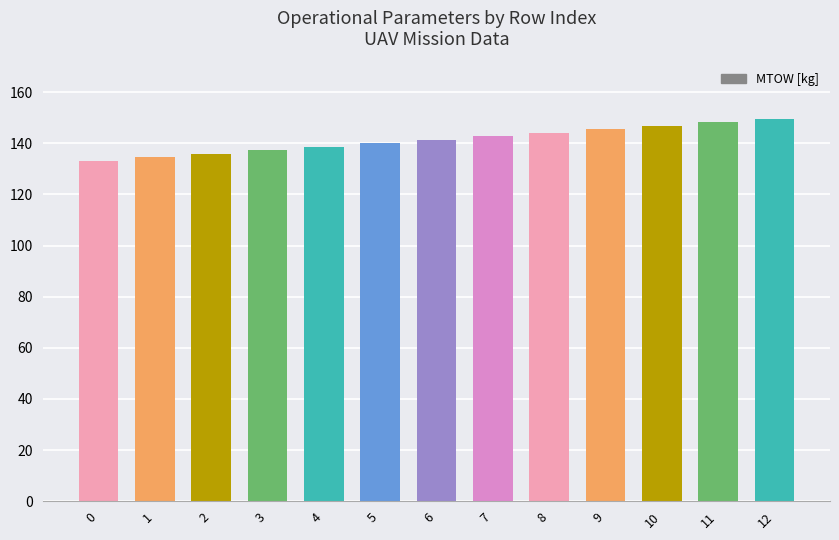

How many values are below 141?

6